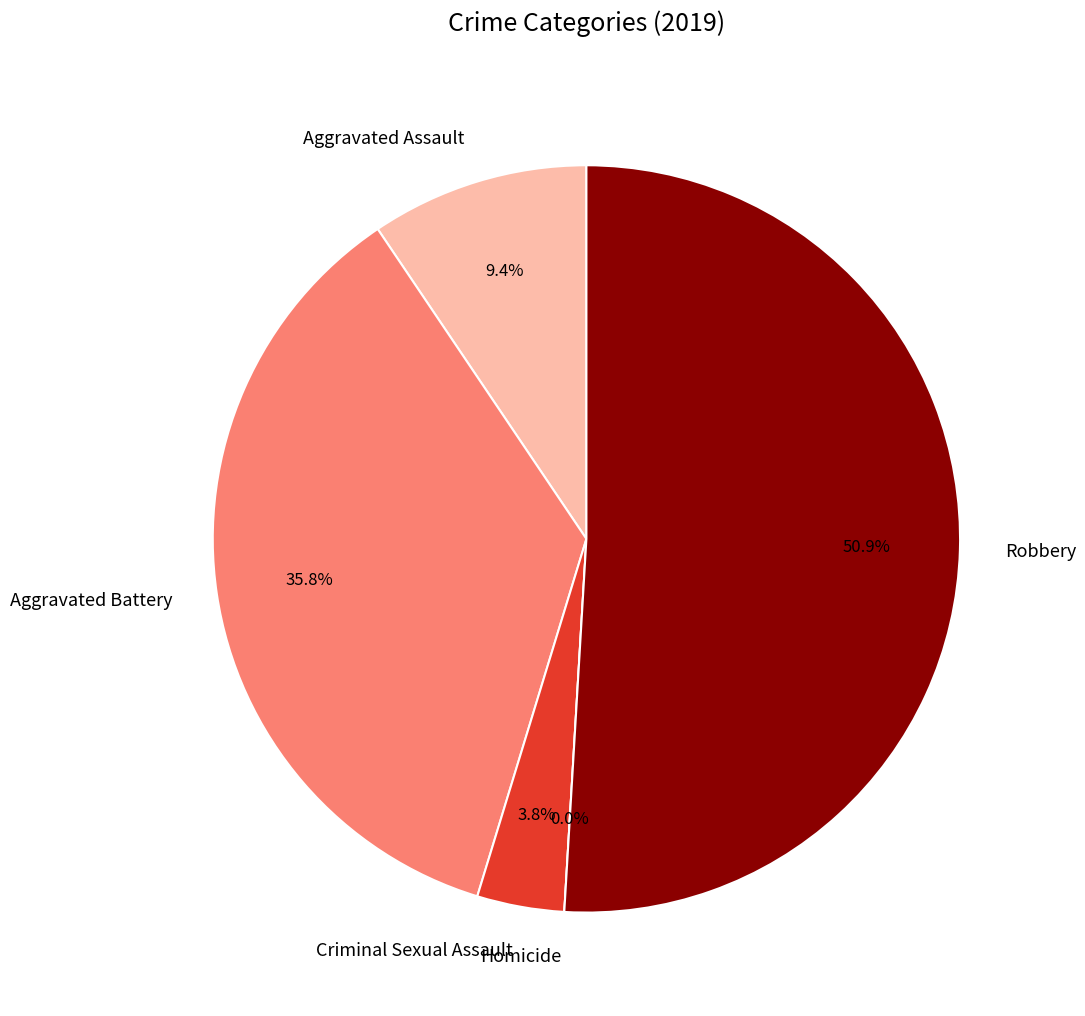

To the nearest percent, what is the average slice percentage?

20%